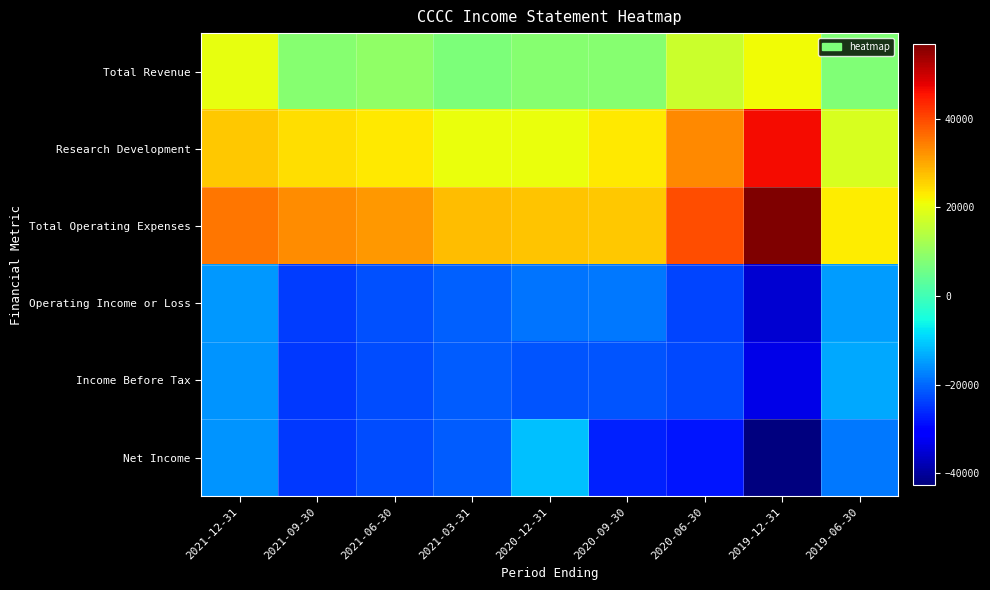

Which series has the widest spread of values?

Total Operating Expenses